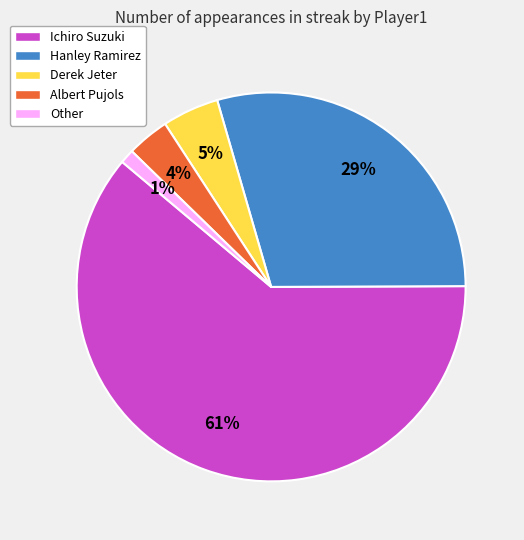

Is there a majority slice in this chart?

Yes